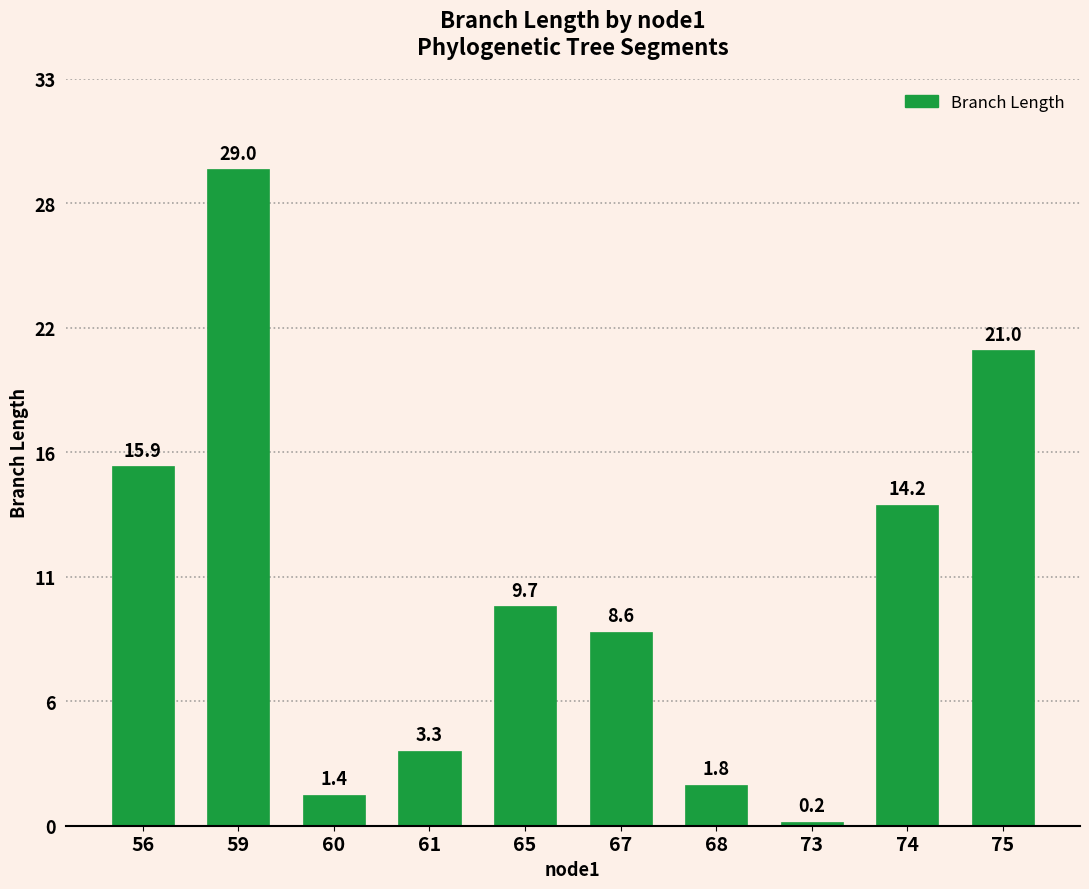

Which label corresponds to the largest value in the chart?

59